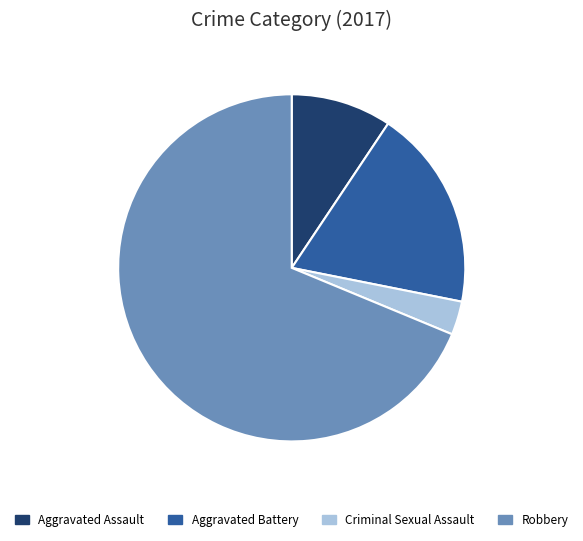

Count the number of slices in the pie.

4